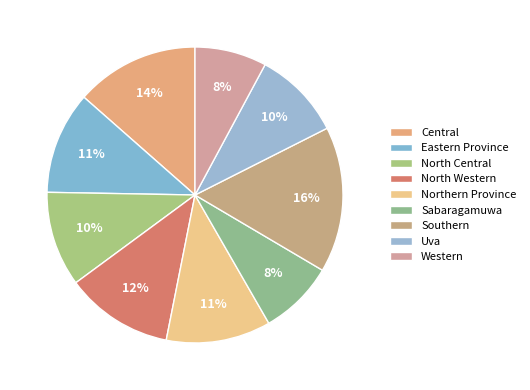

Does Northern Province account for over 50% of the chart?

No